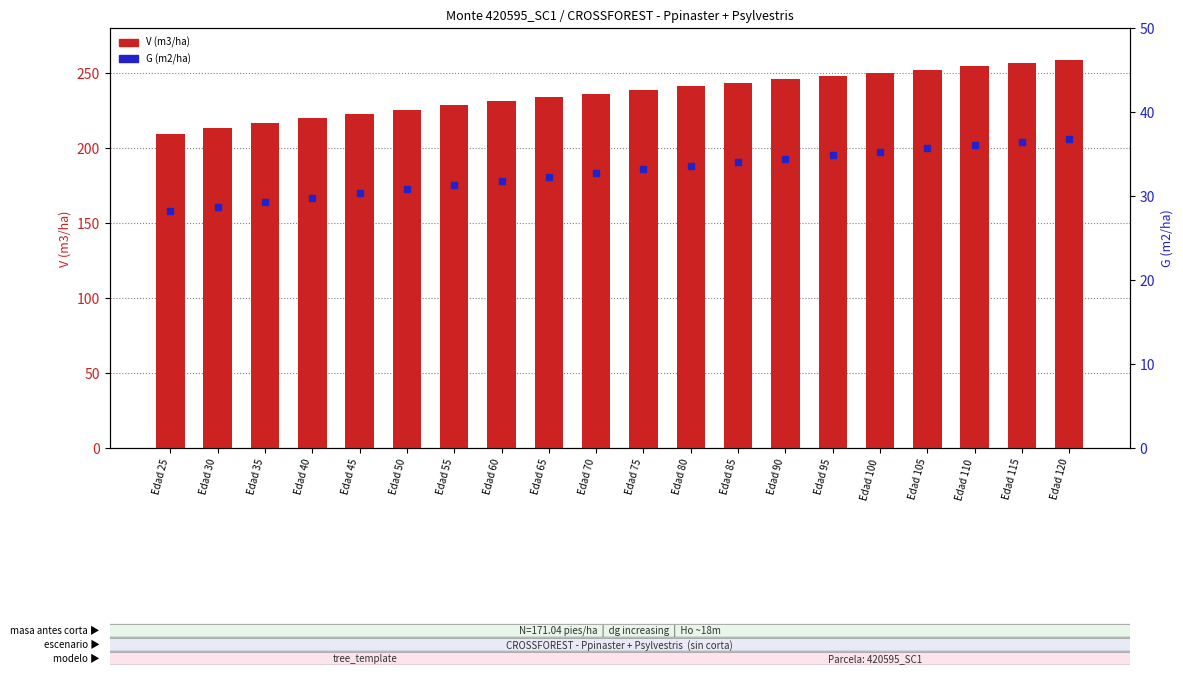

What is the difference between the highest and lowest values at Edad 65?

201.5